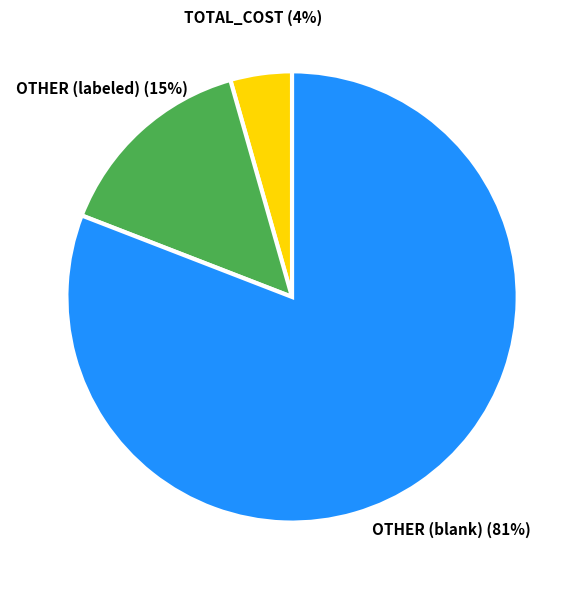

Is there any slice that represents more than half of the pie?

Yes